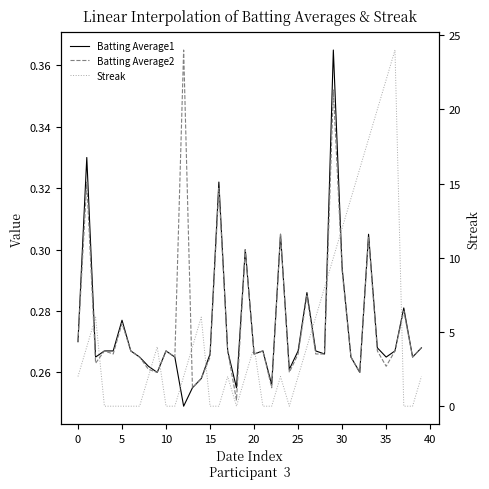

True or false: Batting Average2 has more than 2 points higher than both neighbors.

True